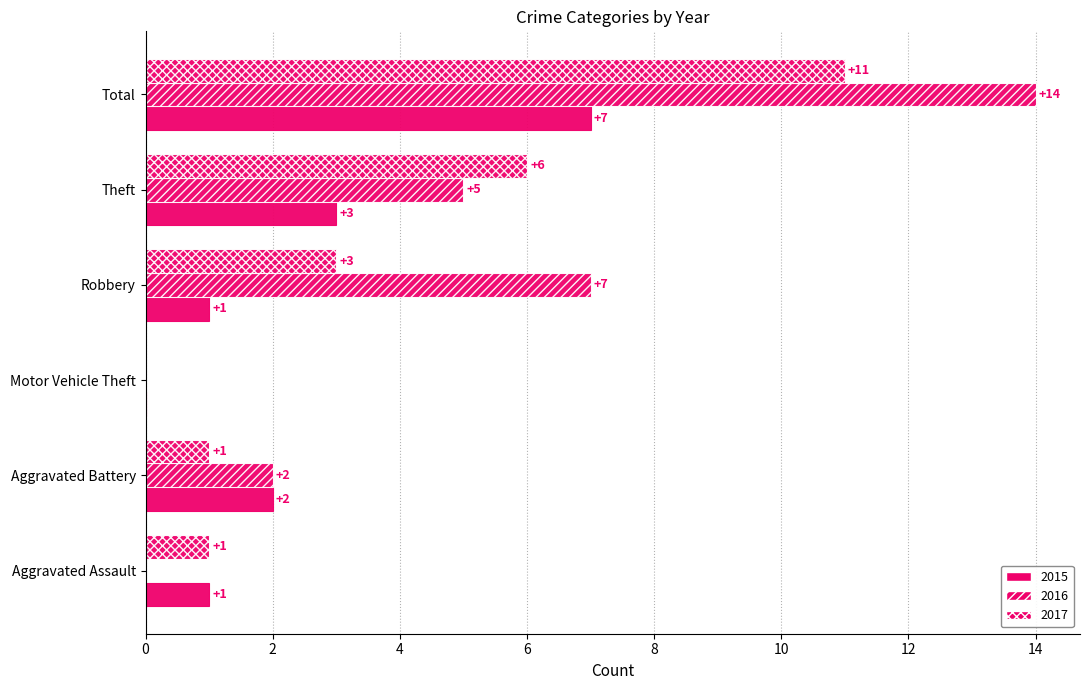

At how many categories does at least one series exceed 1?

4